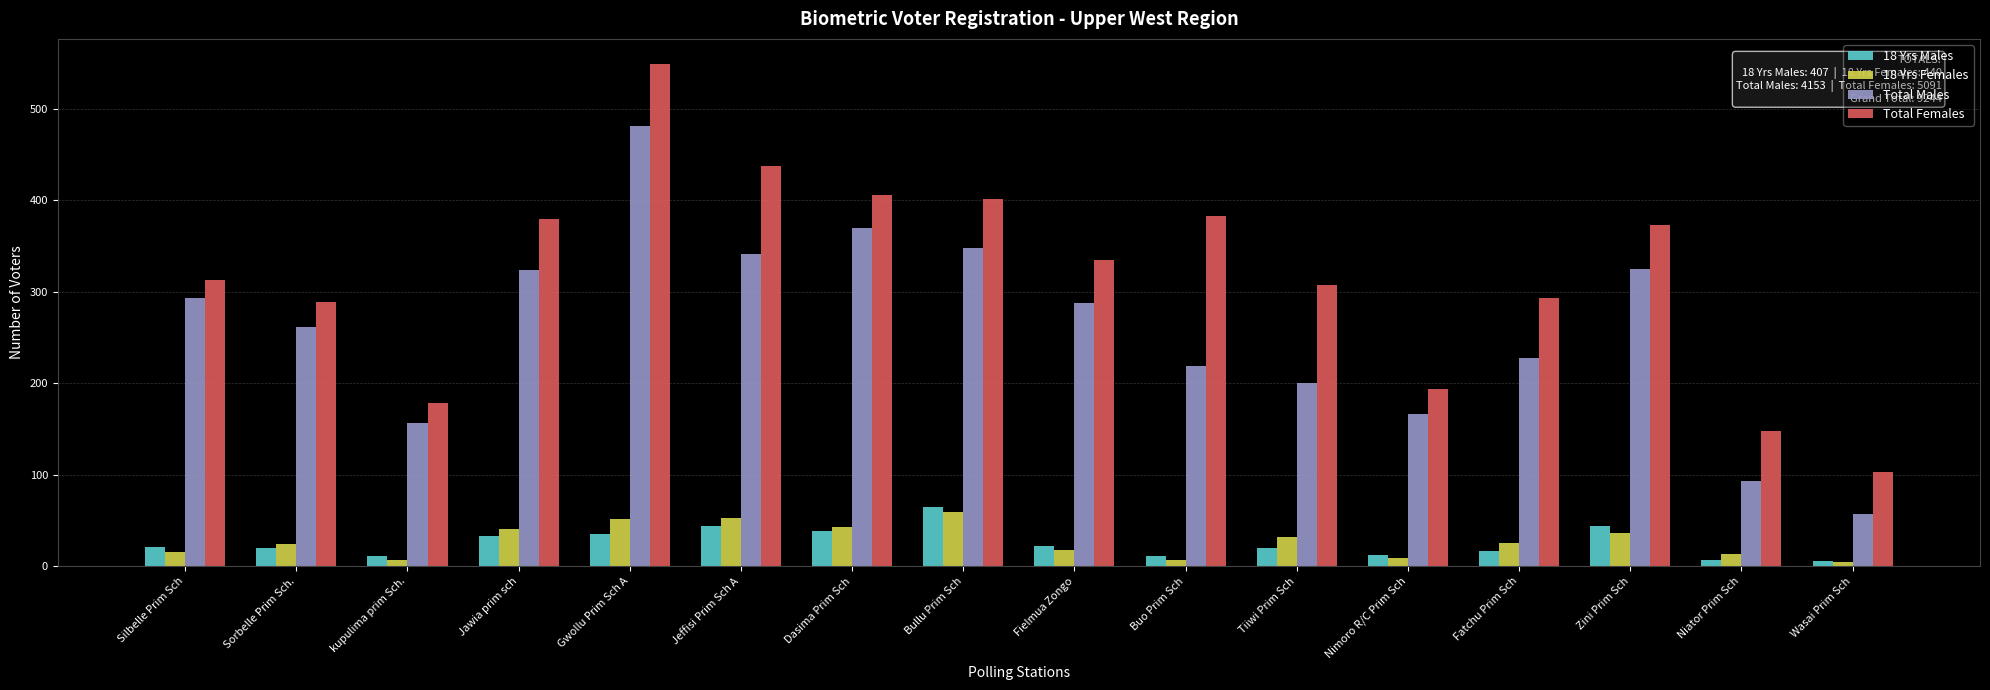

What is the spread (max minus min) of values at Sorbelle Prim Sch.?

269